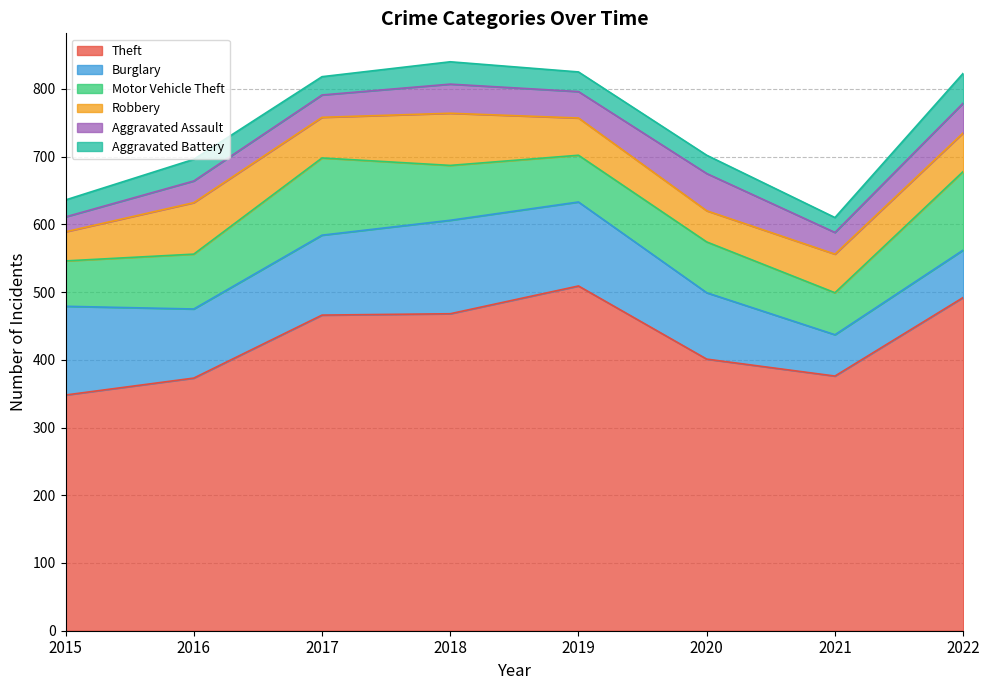

Count the number of data series in this chart.

6